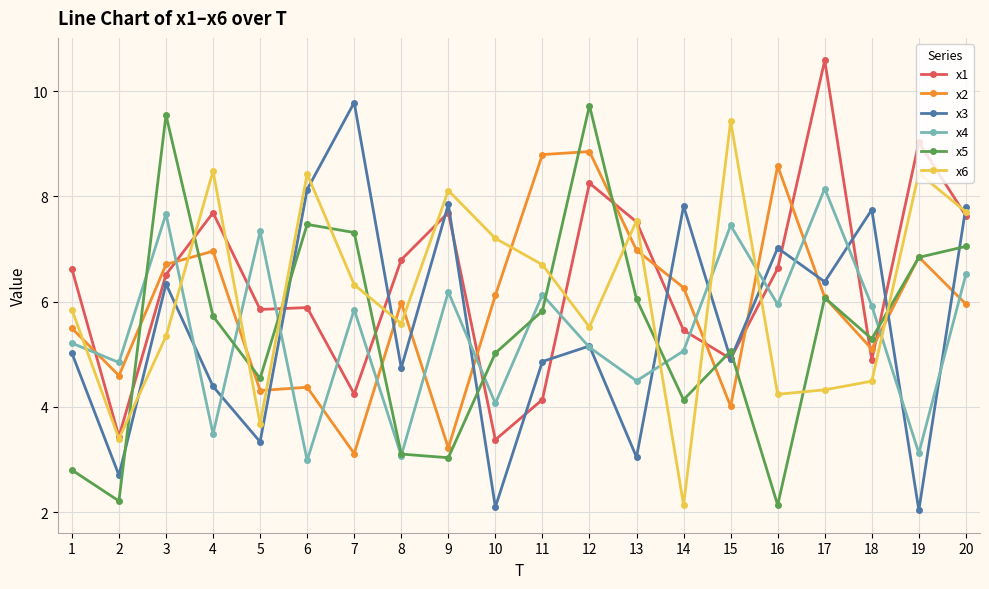

What is the minimum value for x6?

2.1